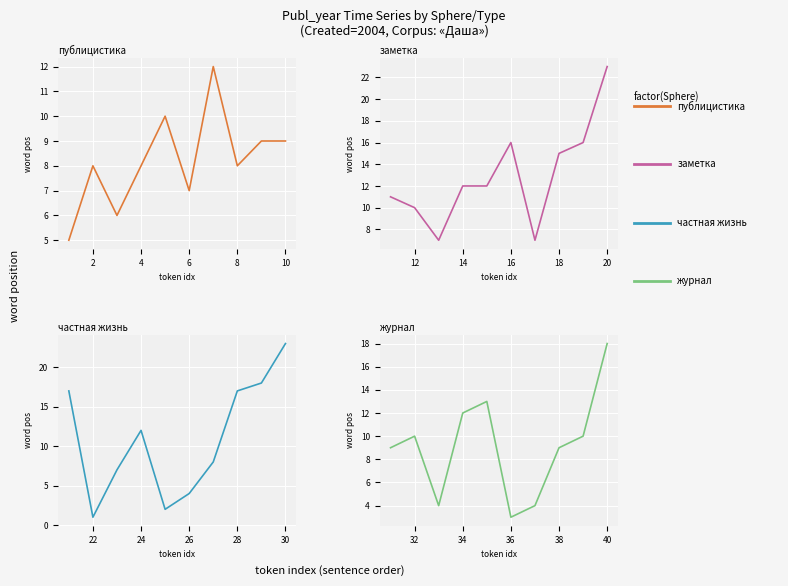

What is the sum of all журнал values?

92